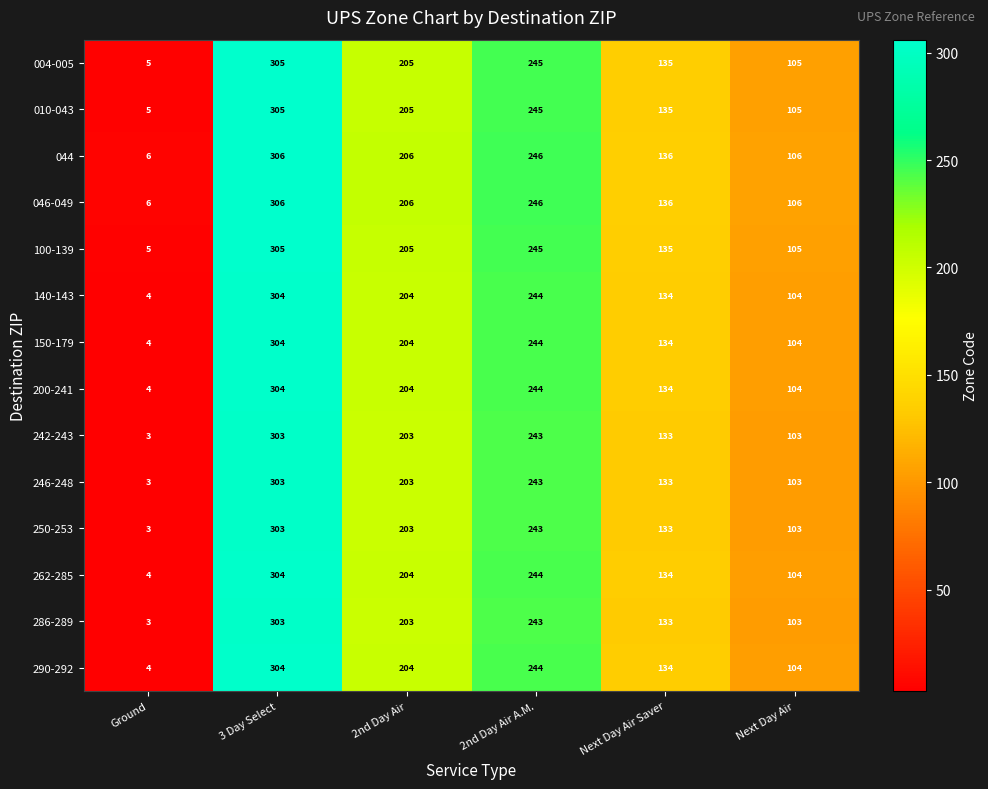

What is the difference between the highest and lowest values at Ground?

3